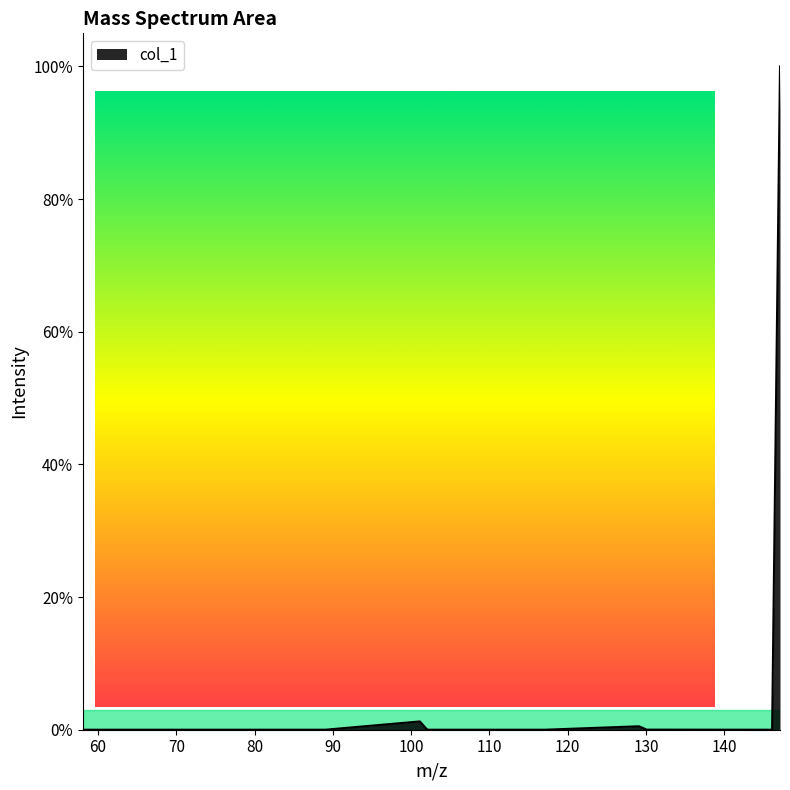

True or false: there are more than 0 points higher than both neighbors.

True